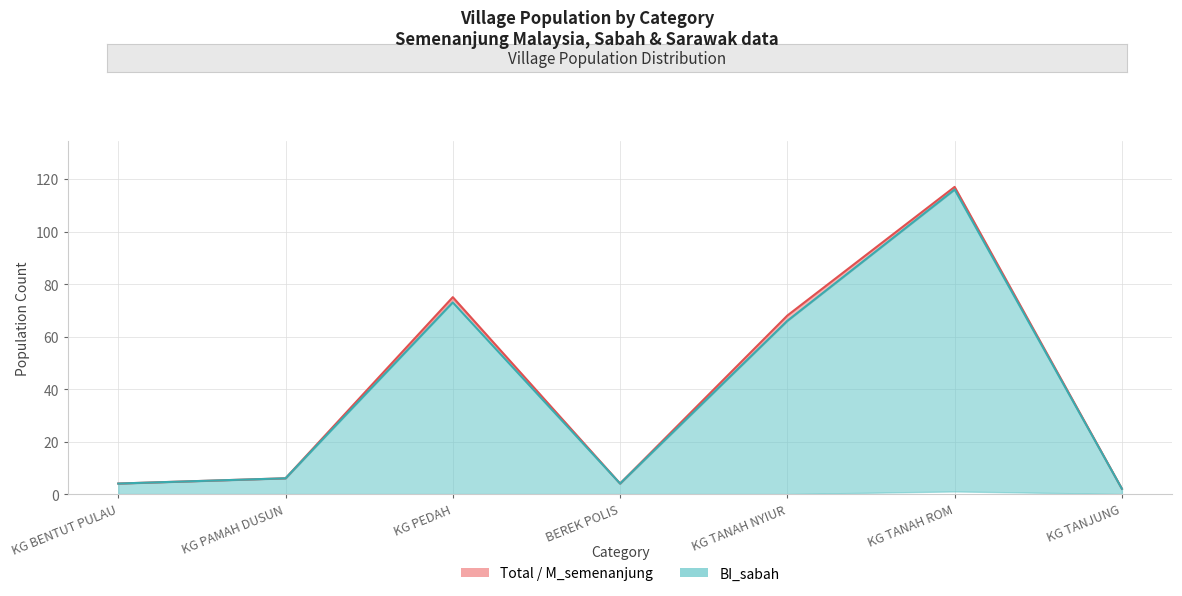

True or false: L_semenanjung and total intersect in this chart.

False